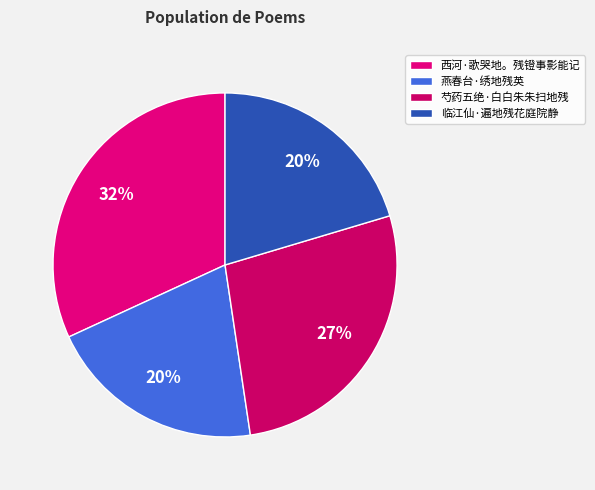

The 芍药五绝·白白朱朱扫地残 slice represents 27% of the pie. True or false?

True